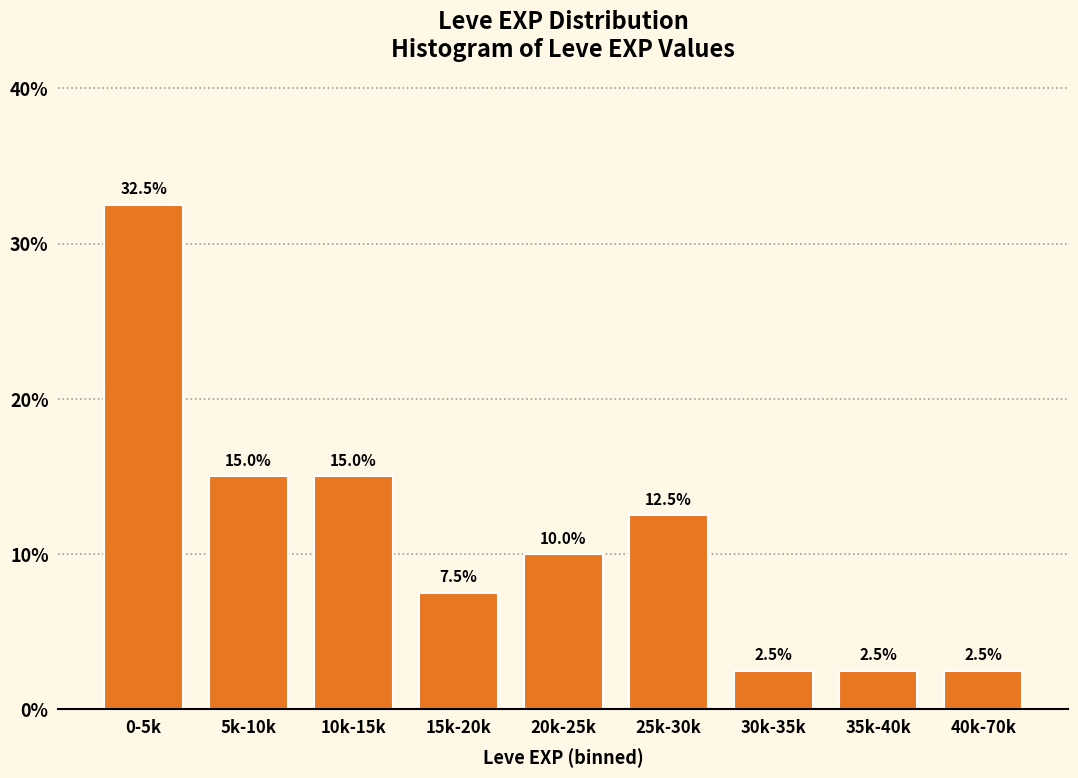

Reading right to left, transcribe all the data shown in this chart.

40k-70k=2.5	35k-40k=2.5	30k-35k=2.5	25k-30k=12.5	20k-25k=10.0	15k-20k=7.5	10k-15k=15.0	5k-10k=15.0	0-5k=32.5